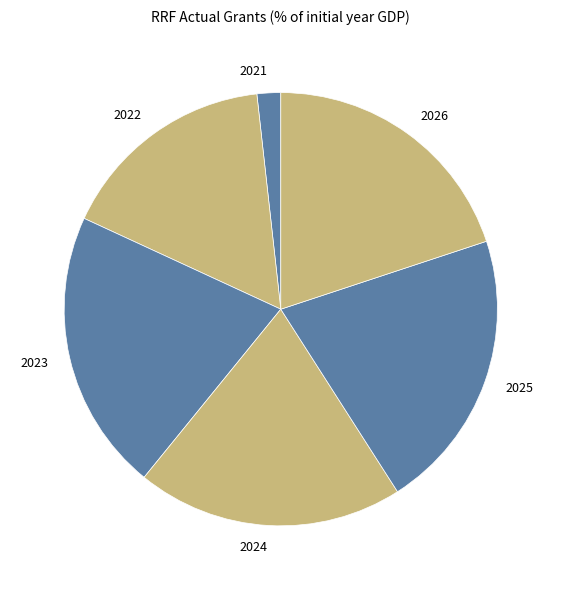

Which has a higher value, 2026 or 2022?

2026